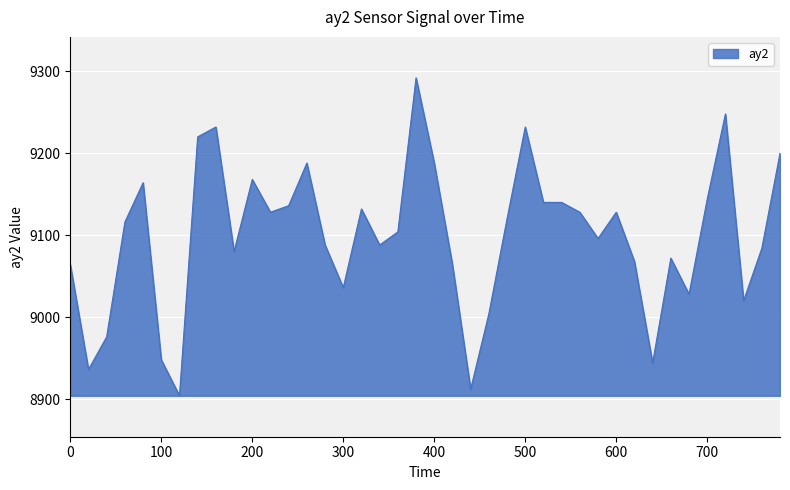

Reading left to right, transcribe all the data shown in this chart.

9064	8936	8976	9116	9164	8948	8904	9220	9232	9080	9168	9128	9136	9188	9088	9036	9132	9088	9104	9292	9188	9064	8912	9004	9120	9232	9140	9140	9128	9096	9128	9068	8944	9072	9028	9144	9248	9020	9084	9200